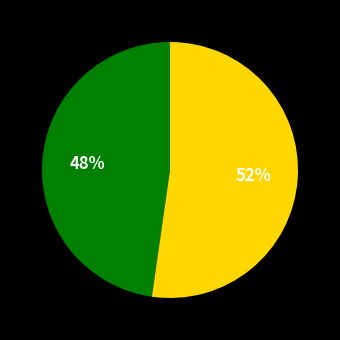

Count the number of slices in the pie.

2